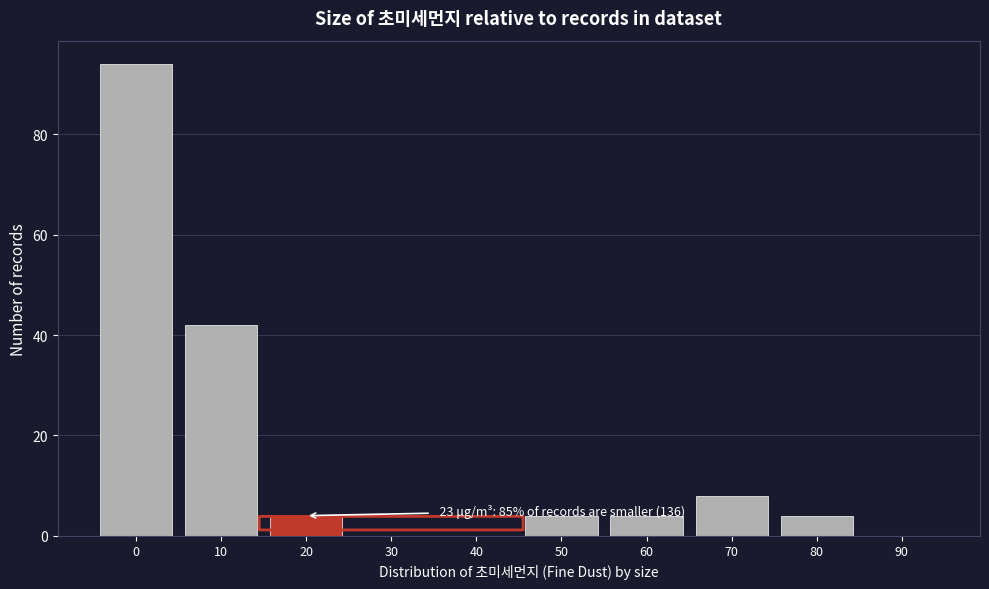

Reading left to right, extract all data points from this chart.

0=94	10=42	20=4	30=0	40=0	50=4	60=4	70=8	80=4	90=0